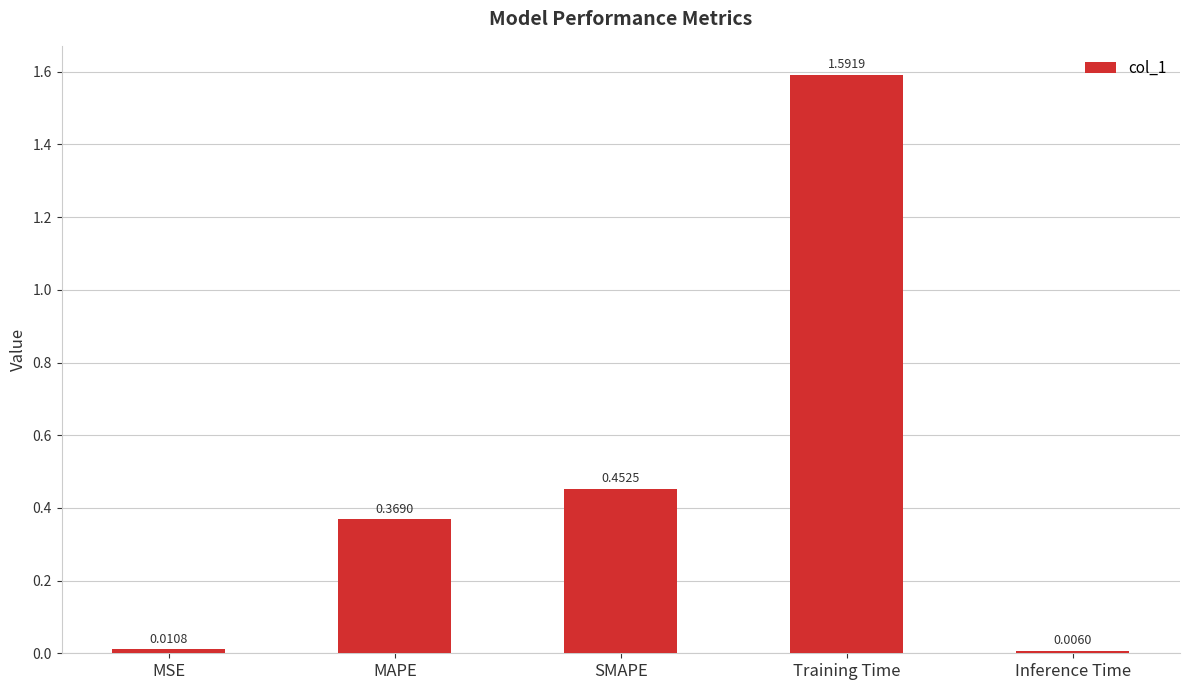

What is the sum of the values at SMAPE and Training Time?

2.0